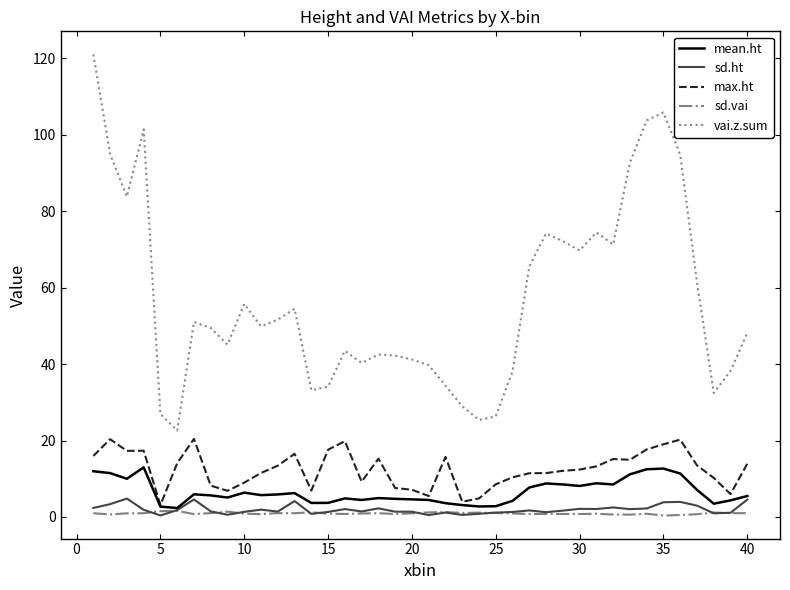

True or false: mean.ht and vai.z.sum intersect in this chart.

False